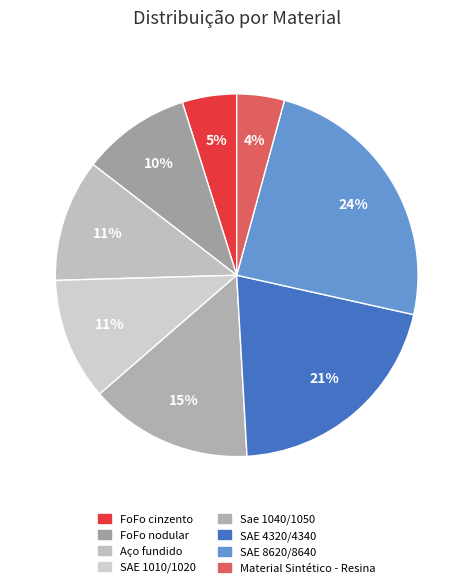

Is the sum of FoFo nodular and Material Sintético - Resina greater than half?

No